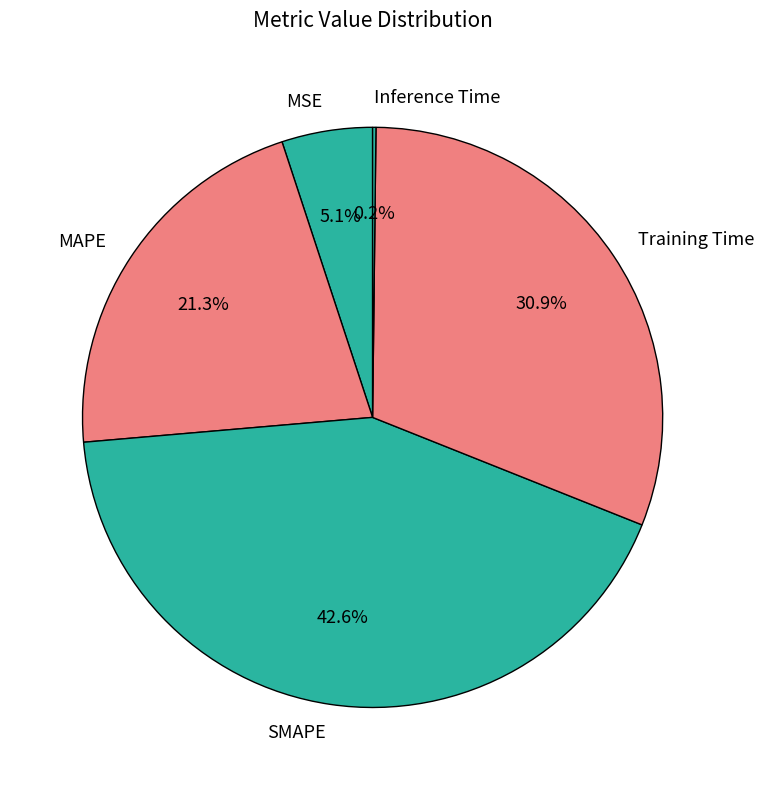

Do MAPE and MSE together represent more than half of the pie?

No